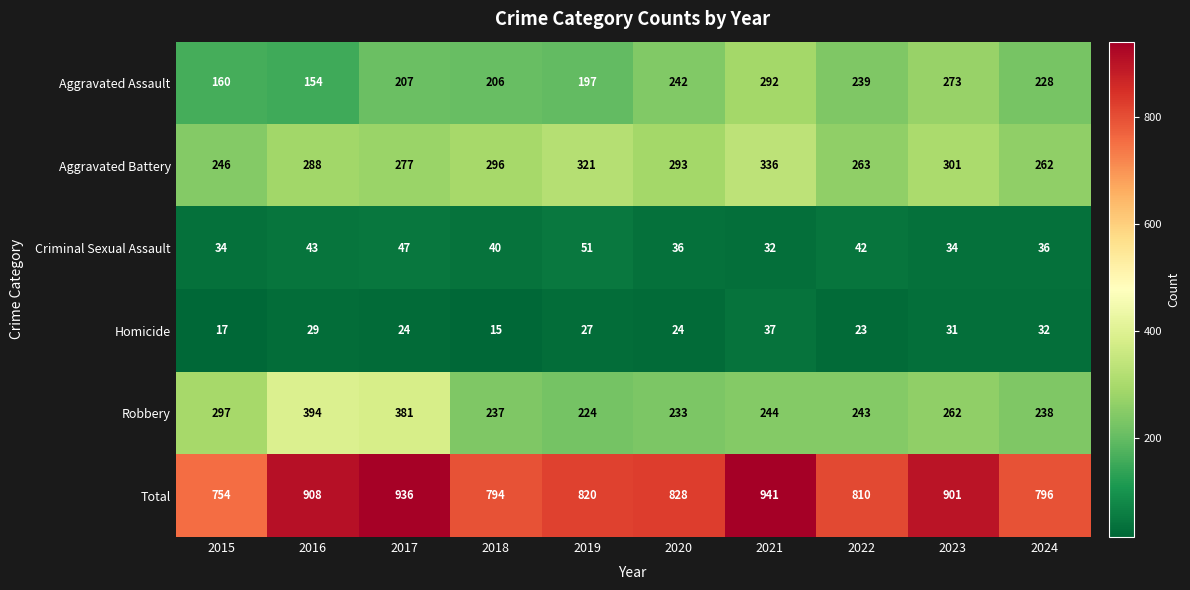

Which series has the widest spread of values?

Total